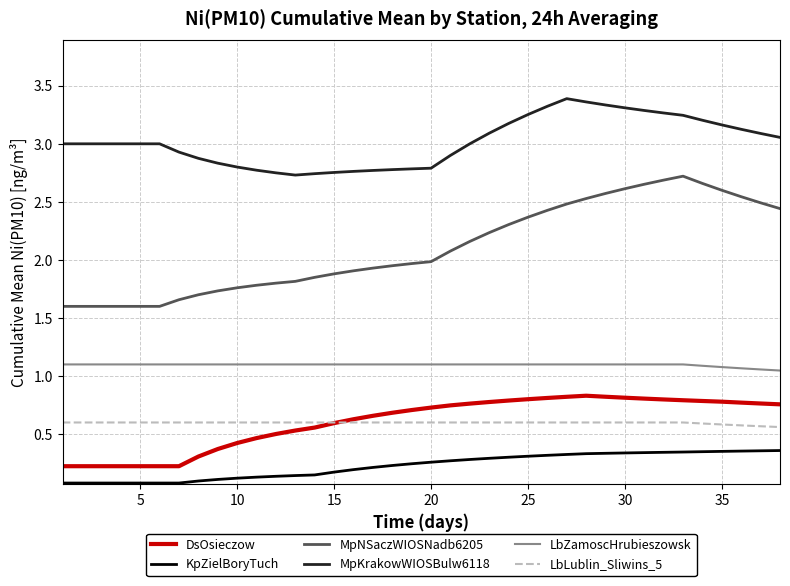

True or false: MpNSaczWIOSNadb6205 and MpKrakowWIOSBulw6118 intersect in this chart.

False